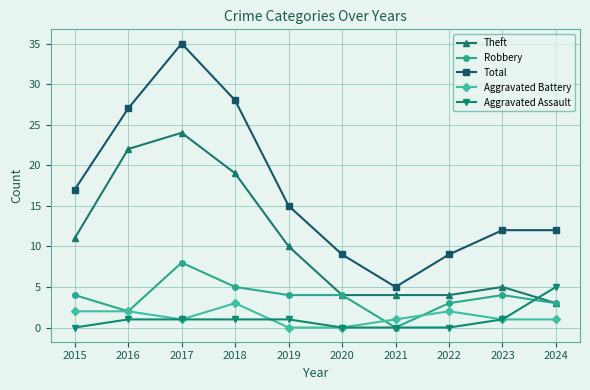

What is the difference between the maximum and minimum values in the Aggravated Assault series?

5